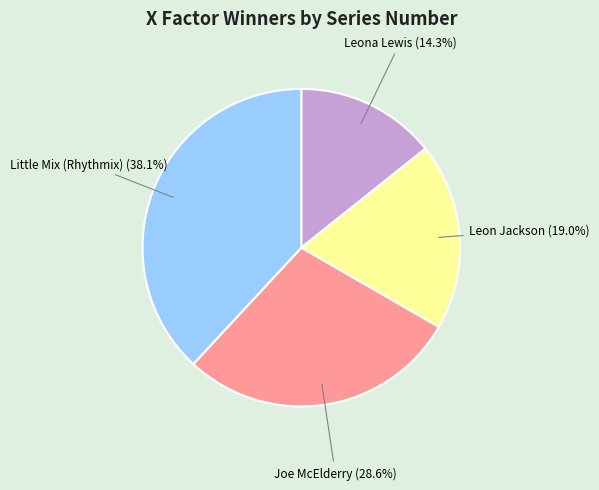

How many slices are in this pie chart?

4